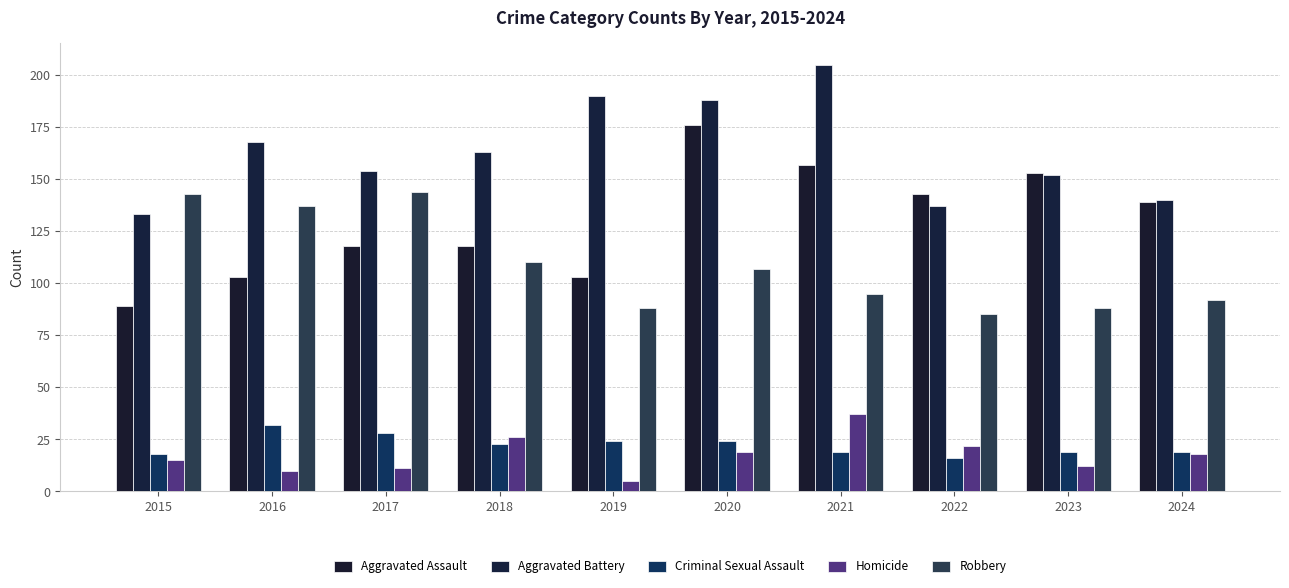

Reading left to right, transcribe all the data shown in this chart.

Aggravated Assault: 2015=89	2016=103	2017=118	2018=118	2019=103	2020=176	2021=157	2022=143	2023=153	2024=139
Aggravated Battery: 2015=133	2016=168	2017=154	2018=163	2019=190	2020=188	2021=205	2022=137	2023=152	2024=140
Criminal Sexual Assault: 2015=18	2016=32	2017=28	2018=23	2019=24	2020=24	2021=19	2022=16	2023=19	2024=19
Homicide: 2015=15	2016=10	2017=11	2018=26	2019=5	2020=19	2021=37	2022=22	2023=12	2024=18
Robbery: 2015=143	2016=137	2017=144	2018=110	2019=88	2020=107	2021=95	2022=85	2023=88	2024=92